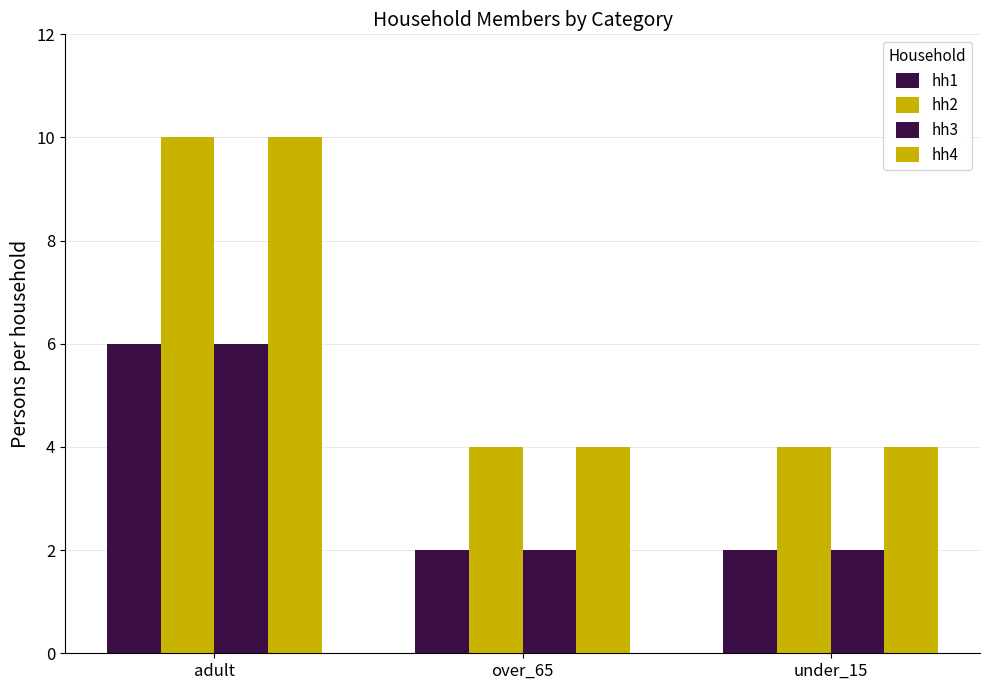

Are the bars grouped side by side (vs. stacked)?

Yes